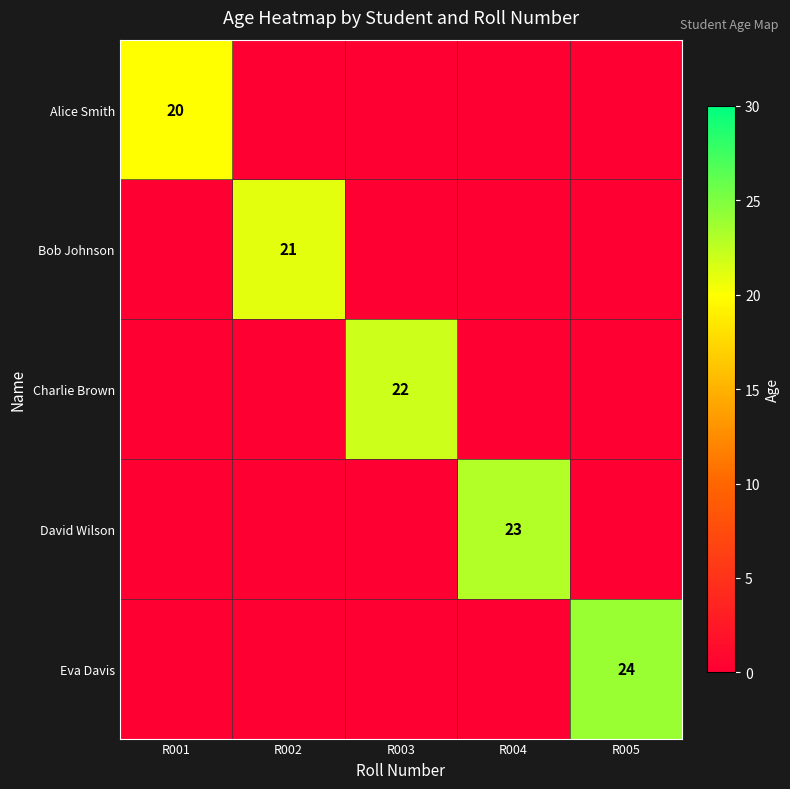

True or false: Eva Davis has a value of 24 at R005.

True